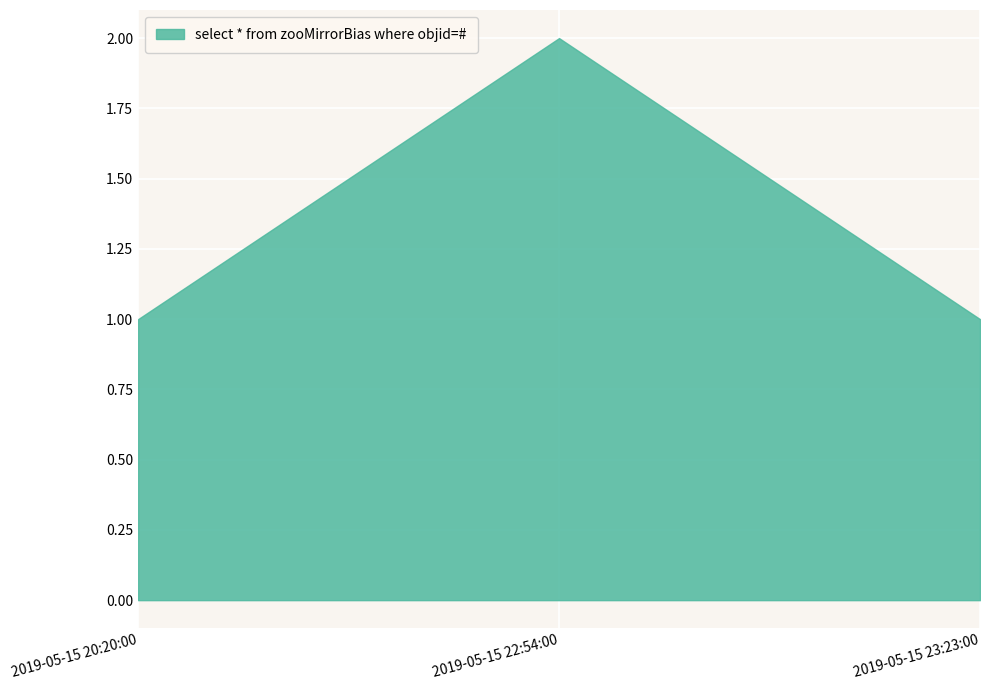

Reading right to left, what are all the values shown in this chart?

2019-05-15 23:23:00=1	2019-05-15 22:54:00=2	2019-05-15 20:20:00=1